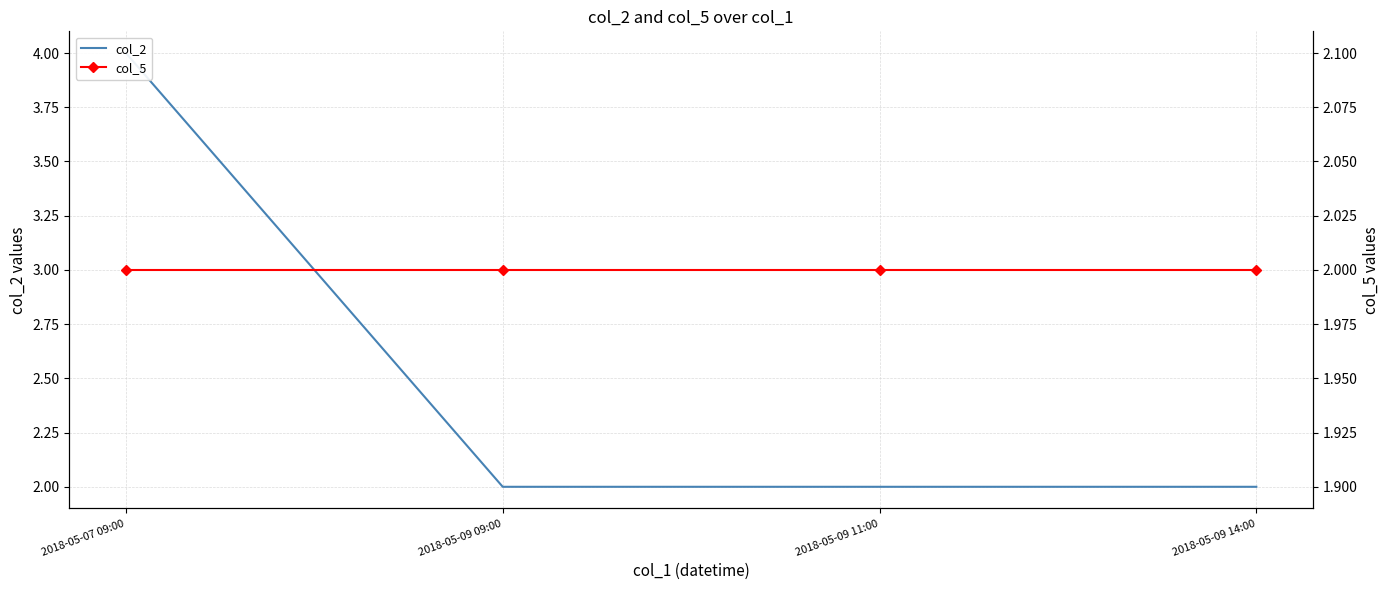

Is it true that col_5 equals 1 at 2018-05-07 09:00?

False